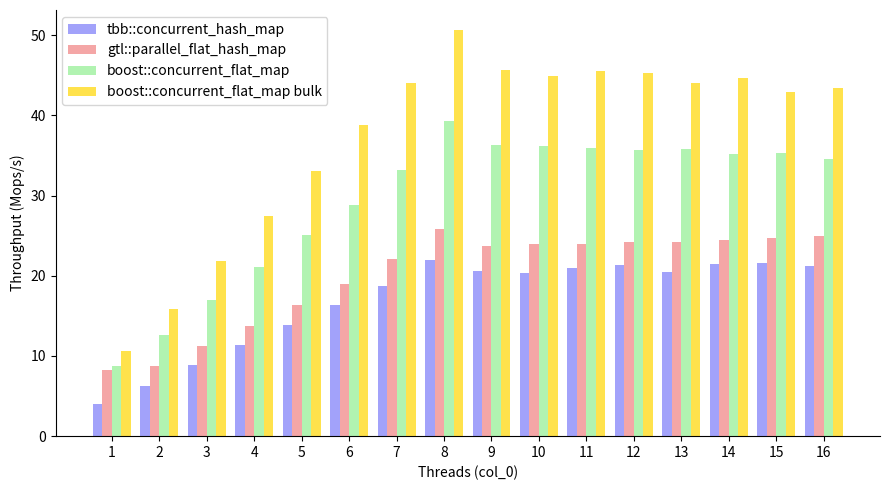

What are all the series names shown in the legend?

tbb::concurrent_hash_map, gtl::parallel_flat_hash_map, boost::concurrent_flat_map, boost::concurrent_flat_map bulk